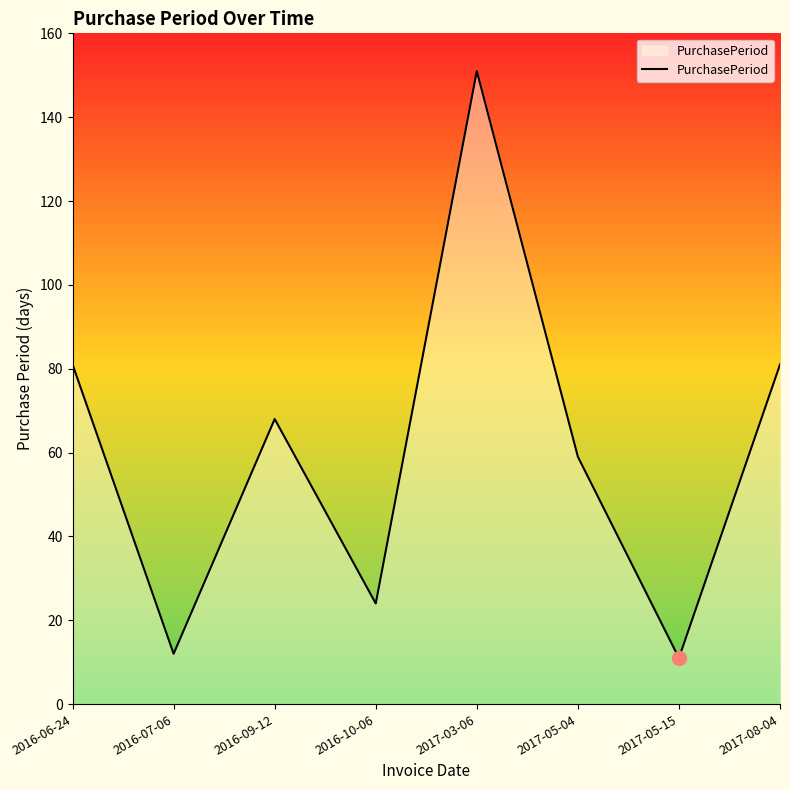

What is the sum of the values at 2016-07-06 and 2016-09-12?

80